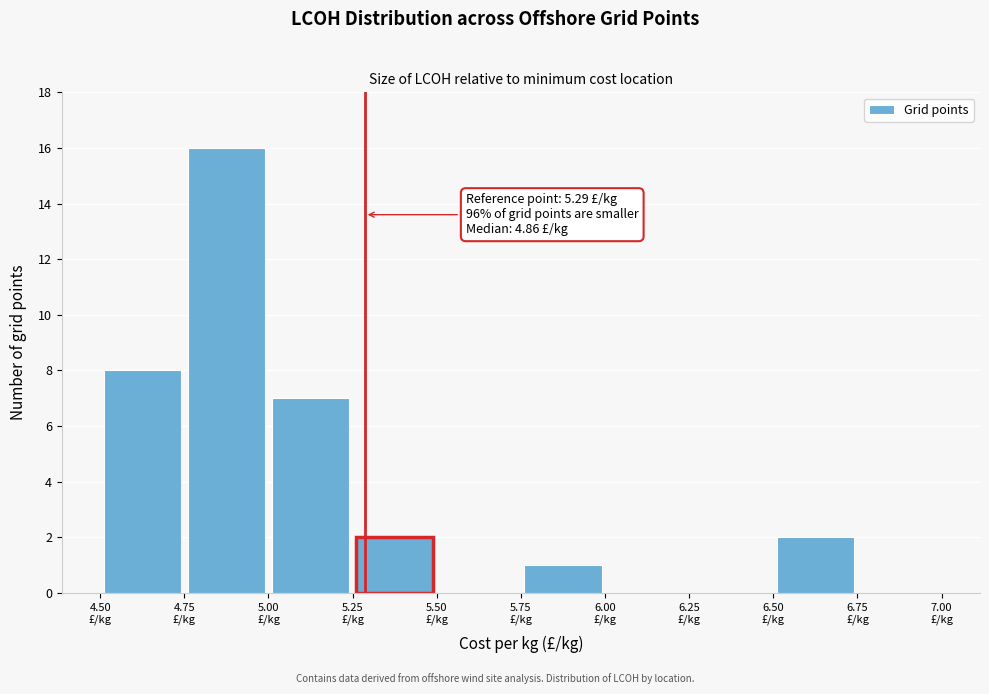

Which range on the x-axis has the tallest bar?

4.75 to 5.00